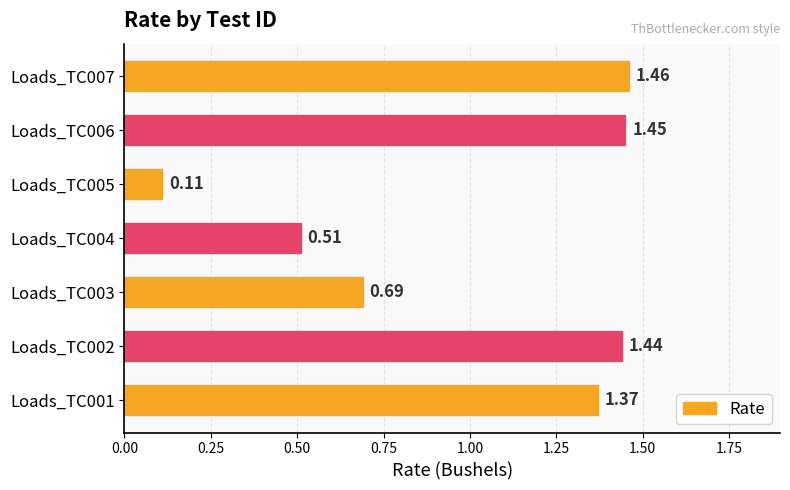

What is the change in value from Loads_TC004 to Loads_TC006?

+0.9